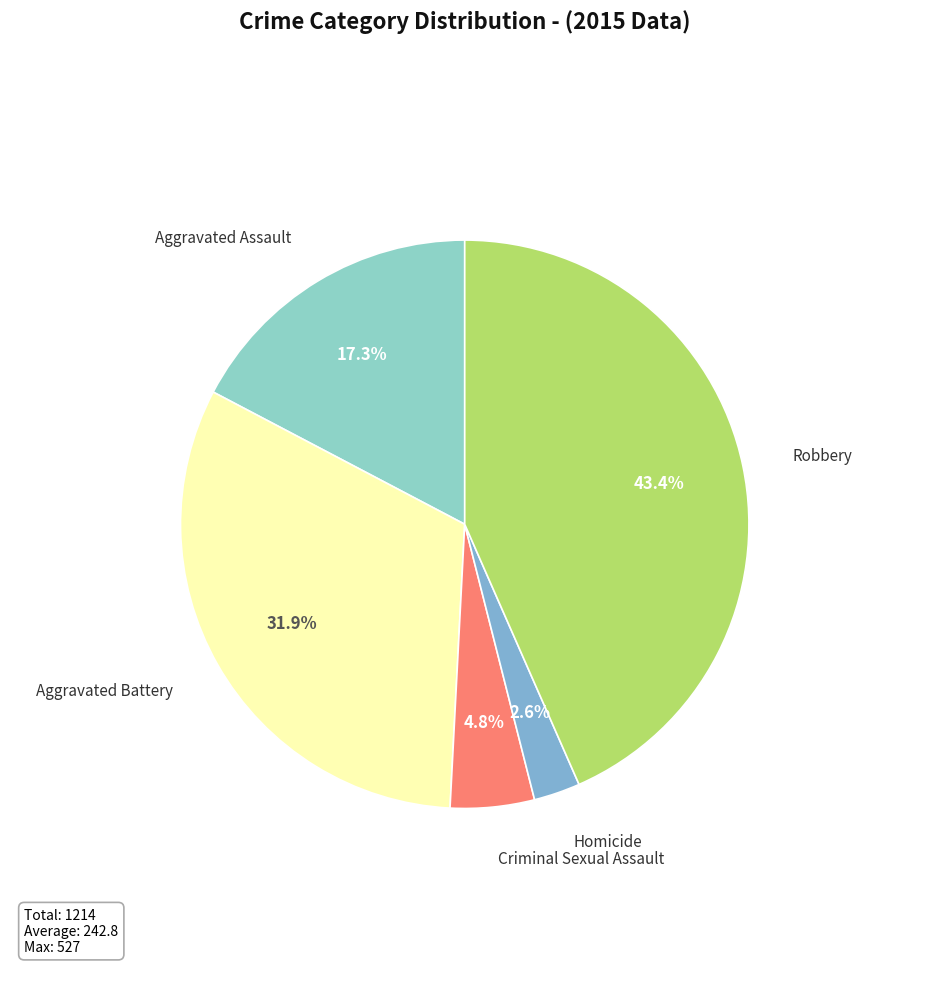

How many slices are in this pie chart?

5